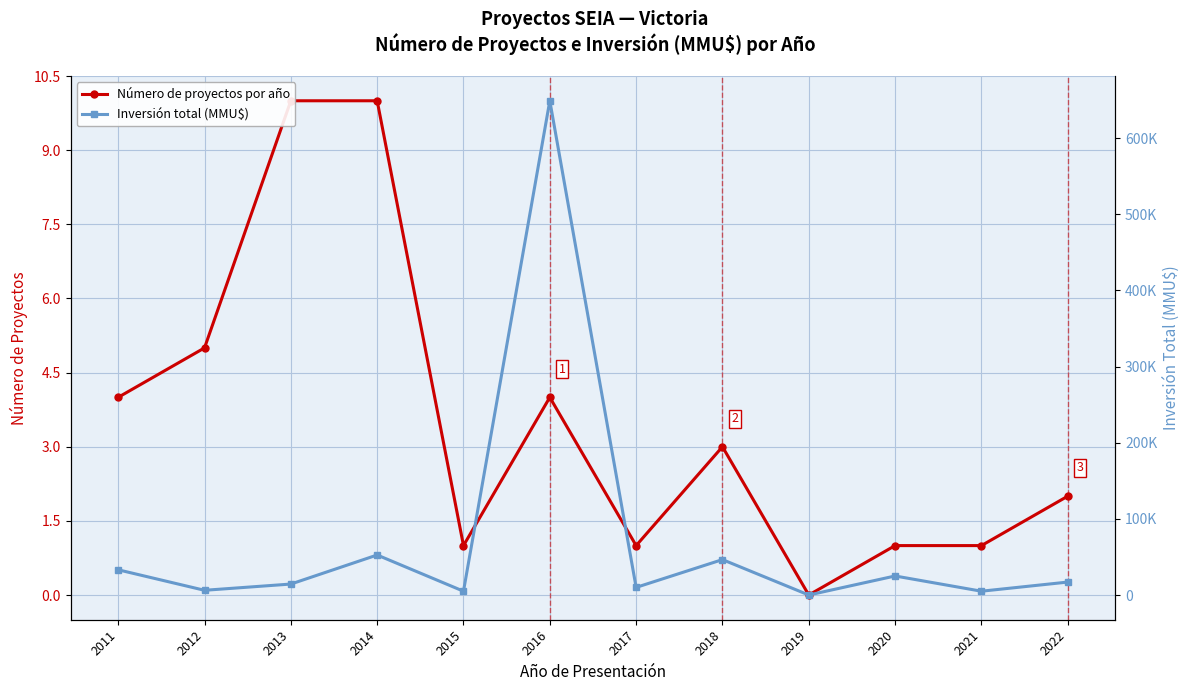

Rank the series by their maximum value, from lowest to highest.

Número de proyectos por año, Inversión total (MMU$)